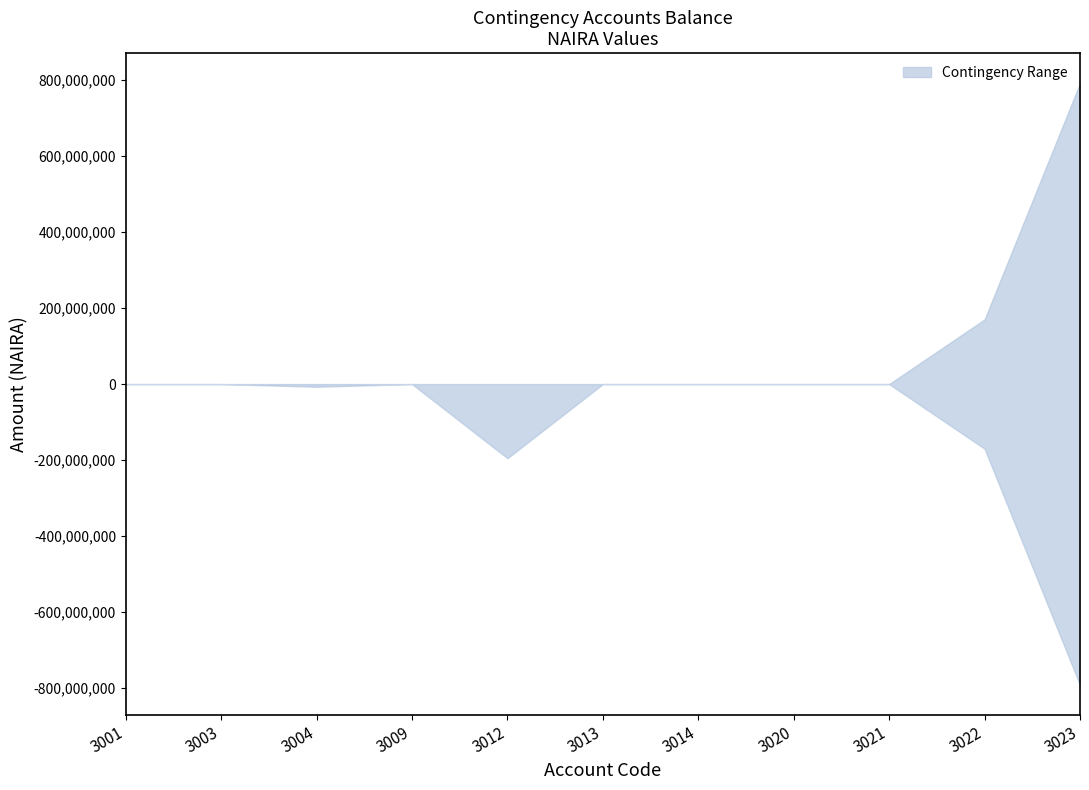

What is the minimum value for lower?

-791543961.5